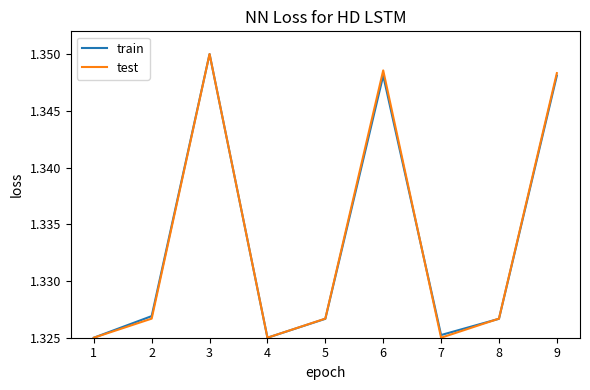

True or false: test has more than 0 points higher than both neighbors.

True